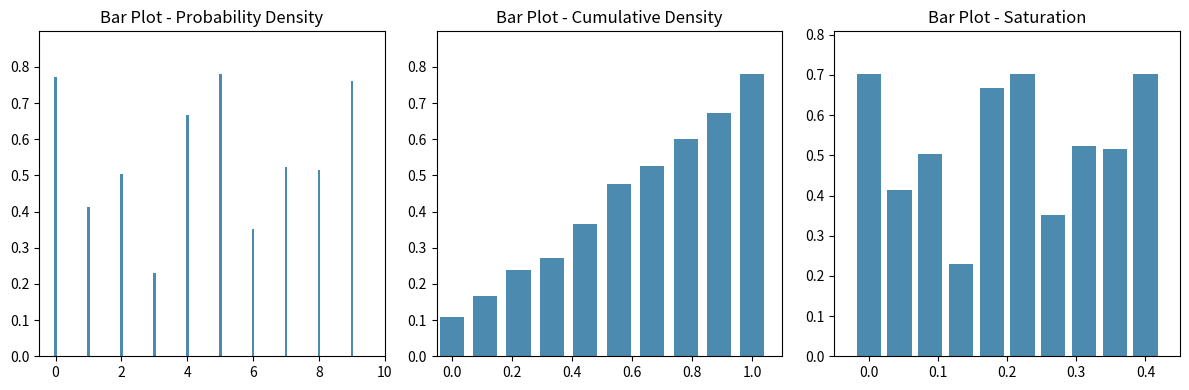

Reading left to right, extract all data points from this chart.

Probability Density: 0.8	0.4	0.5	0.2	0.7	0.8	0.4	0.5	0.5	0.8
Cumulative Density: 0.1	0.2	0.2	0.3	0.4	0.5	0.5	0.6	0.7	0.8
Saturation: 0.7	0.4	0.5	0.2	0.7	0.7	0.4	0.5	0.5	0.7